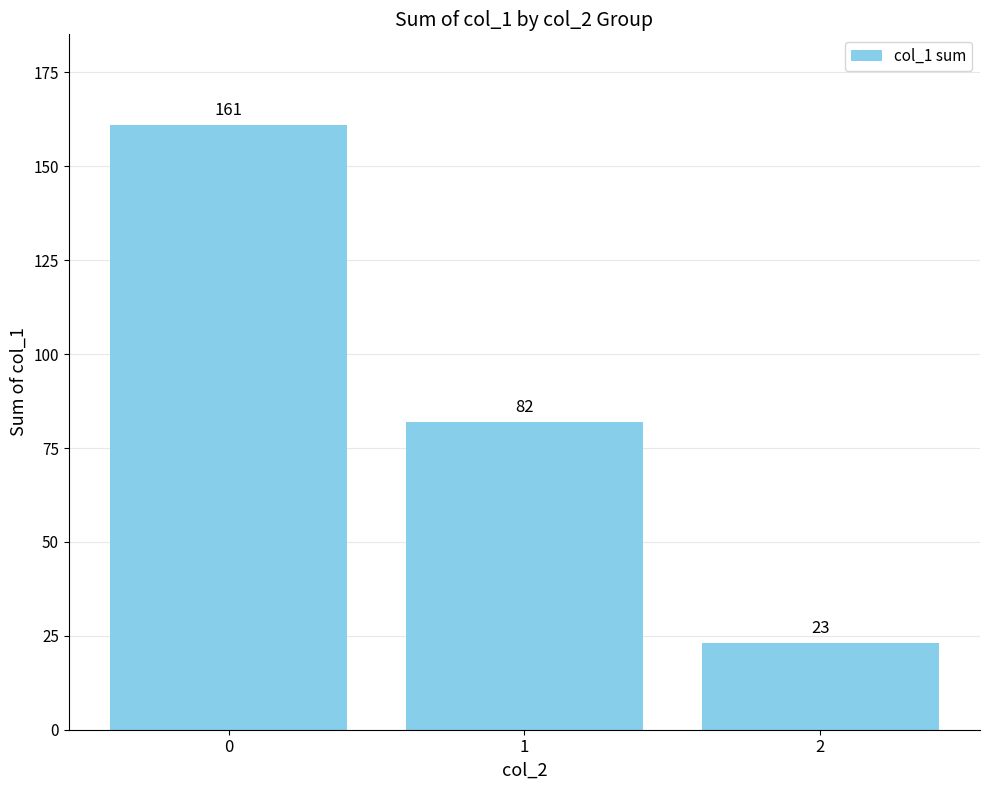

What is the approximate value at 2?

23